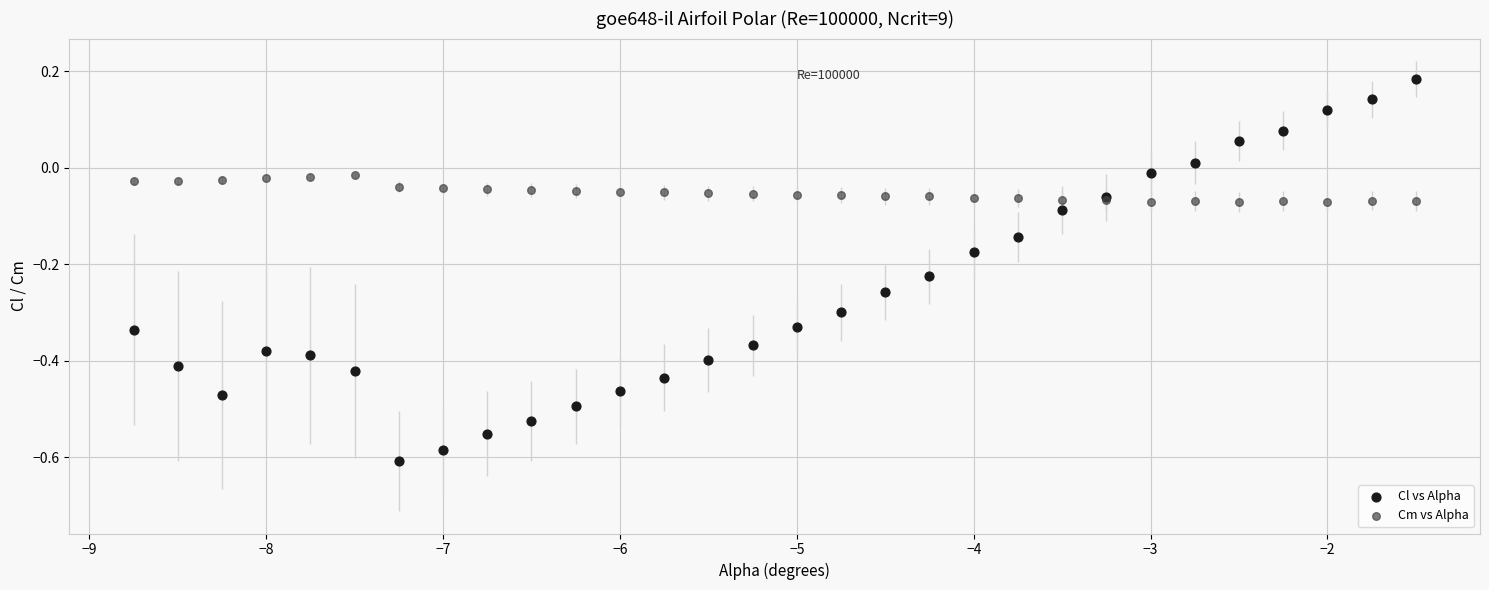

Which series reaches the maximum Y coordinate?

Cl vs Alpha